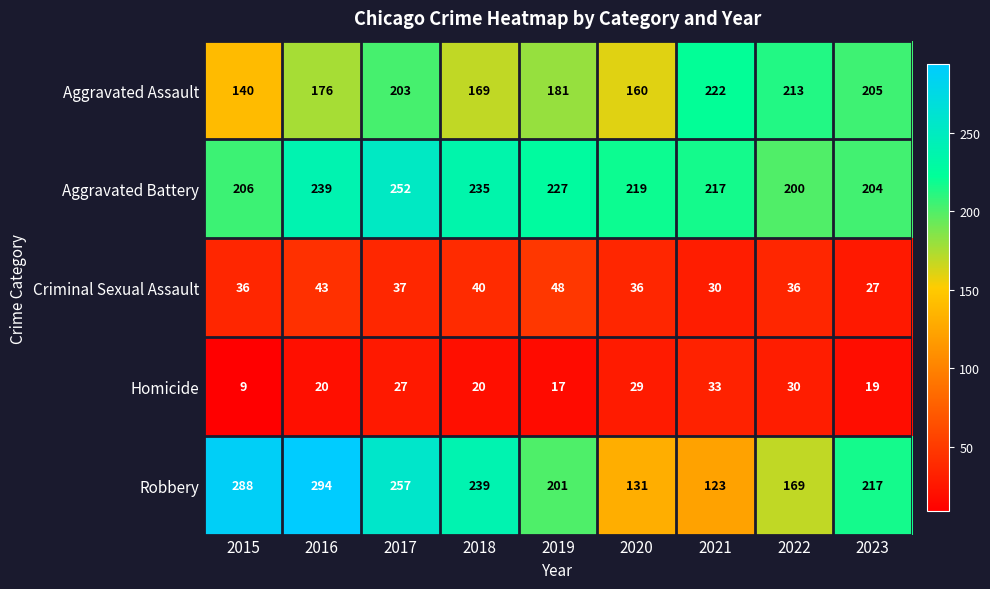

List the series in order of their peak value, lowest first.

Homicide, Criminal Sexual Assault, Aggravated Assault, Aggravated Battery, Robbery